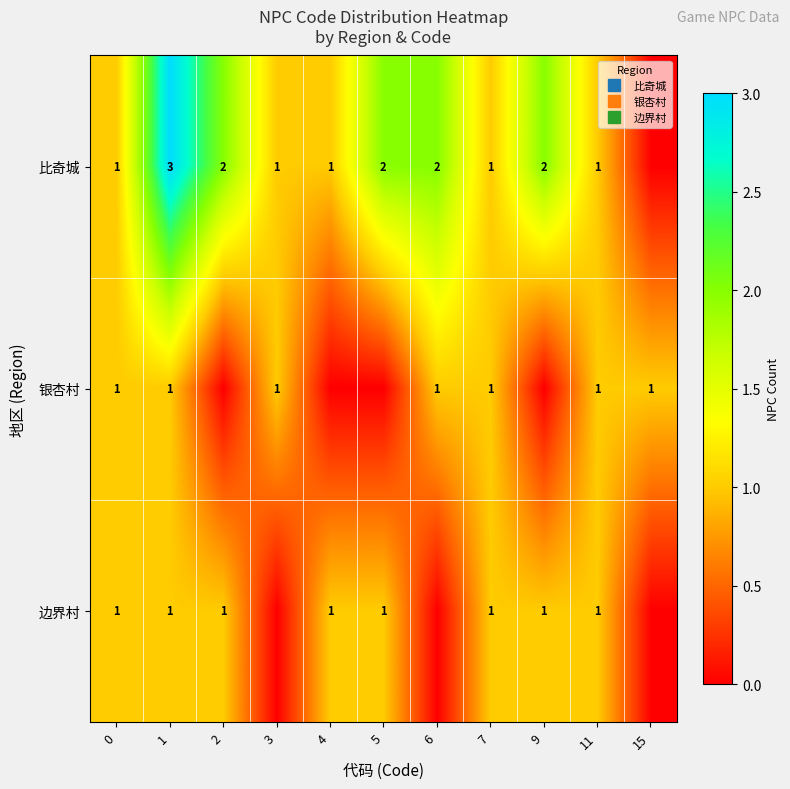

What is the total value across all series at 7?

3